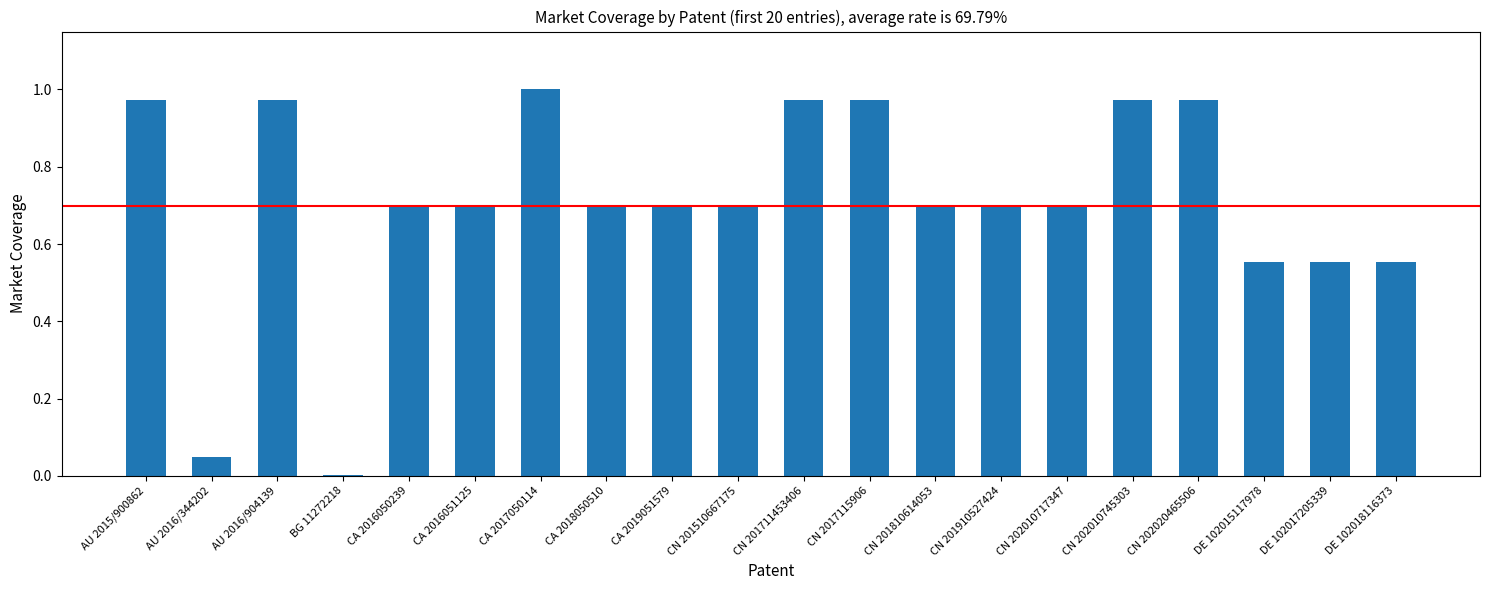

Is it true that the value at CA 2019051579 is 0.4?

False